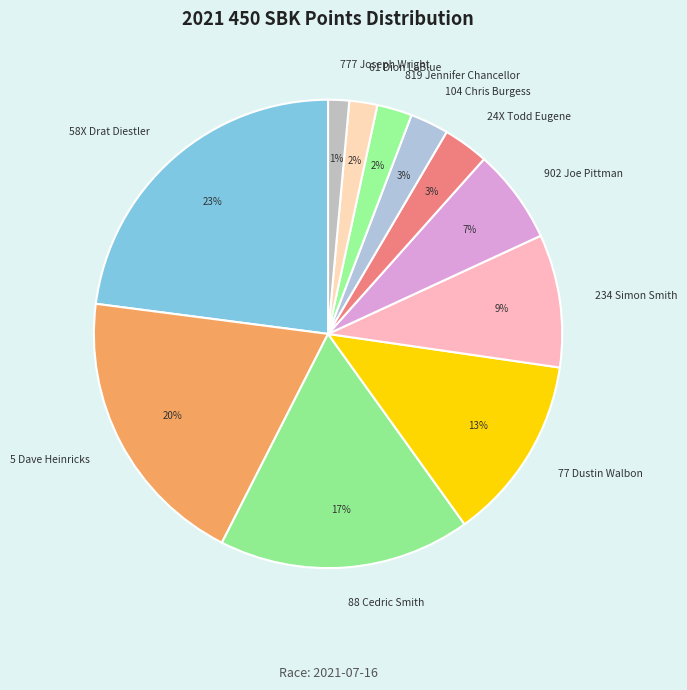

Is it true that 77 Dustin Walbon is 13% of the pie?

True